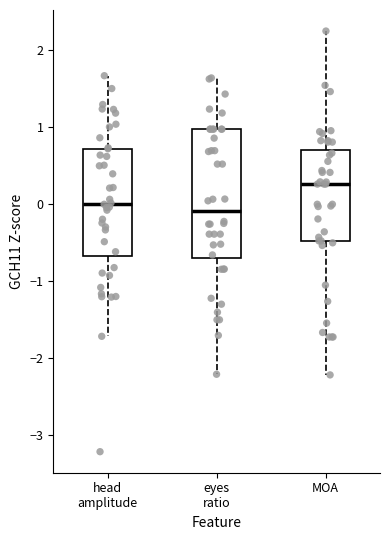

Reading left to right, read every box against the y-axis: the position of its median line, the range the box covers, and the ends of its whiskers. The values are not printed on the chart, so give them approximately, as read against the axis.

head amplitude: median 0.0, box -0.7 to 0.7, whiskers -1.7 to 1.7
eyes ratio: median -0.1, box -0.7 to 1.0, whiskers -2.2 to 1.6
MOA: median 0.3, box -0.5 to 0.7, whiskers -2.2 to 2.3